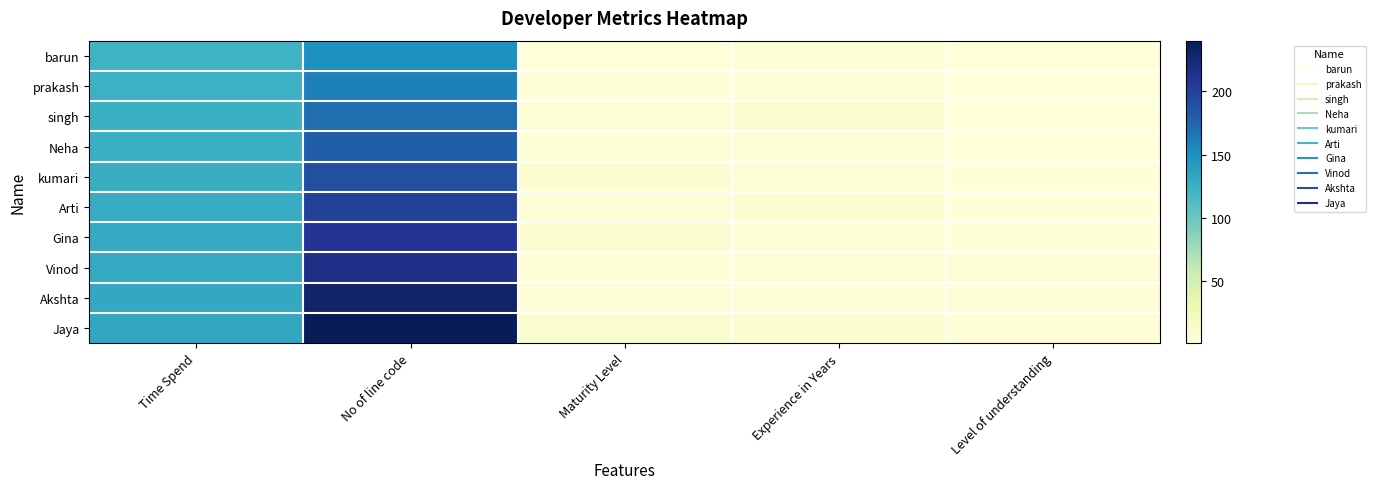

Reading left to right, what are all the values shown in this chart?

barun: Time Spend=123	No of line code=150	Maturity Level=1	Experience in Years=3	Level of understanding=1
prakash: Time Spend=124	No of line code=160	Maturity Level=2	Experience in Years=5	Level of understanding=1
singh: Time Spend=125	No of line code=170	Maturity Level=3	Experience in Years=7	Level of understanding=1
Neha: Time Spend=126	No of line code=180	Maturity Level=5	Experience in Years=5	Level of understanding=1
kumari: Time Spend=127	No of line code=190	Maturity Level=7	Experience in Years=5	Level of understanding=2
Arti: Time Spend=128	No of line code=200	Maturity Level=4	Experience in Years=7	Level of understanding=2
Gina: Time Spend=129	No of line code=210	Maturity Level=8	Experience in Years=3	Level of understanding=2
Vinod: Time Spend=130	No of line code=215	Maturity Level=2	Experience in Years=3	Level of understanding=3
Akshta: Time Spend=131	No of line code=230	Maturity Level=3	Experience in Years=5	Level of understanding=3
Jaya: Time Spend=132	No of line code=240	Maturity Level=10	Experience in Years=7	Level of understanding=3